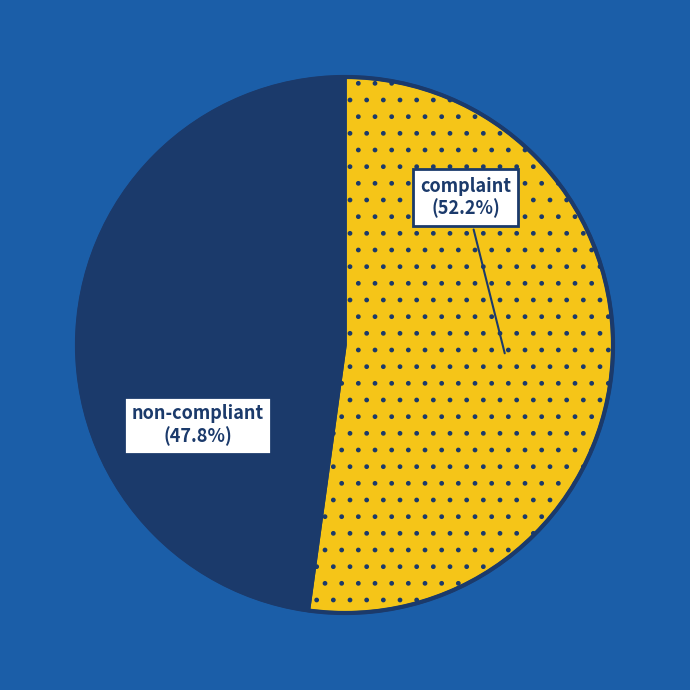

Count the number of slices in the pie.

2